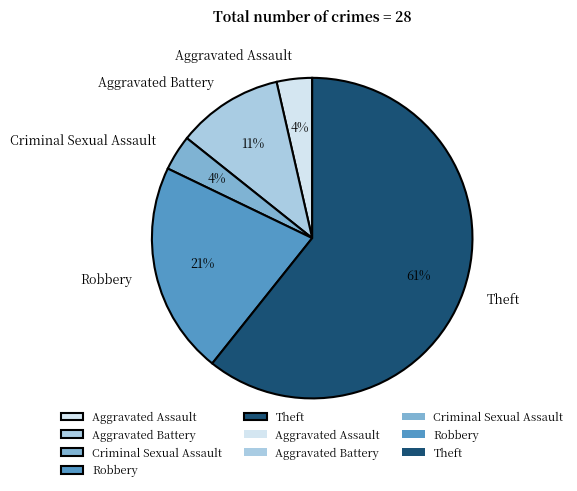

To the nearest percent, what is the average slice percentage?

20%